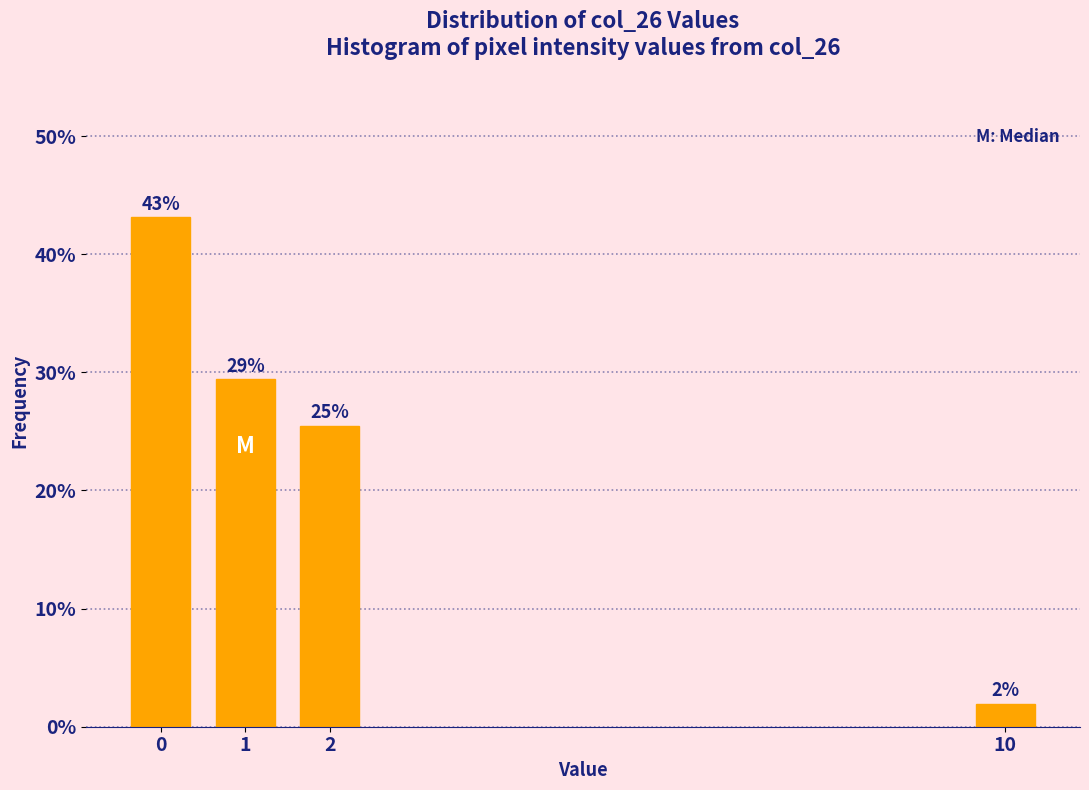

List the labels in order of value, largest first.

0, 1, 2, 10